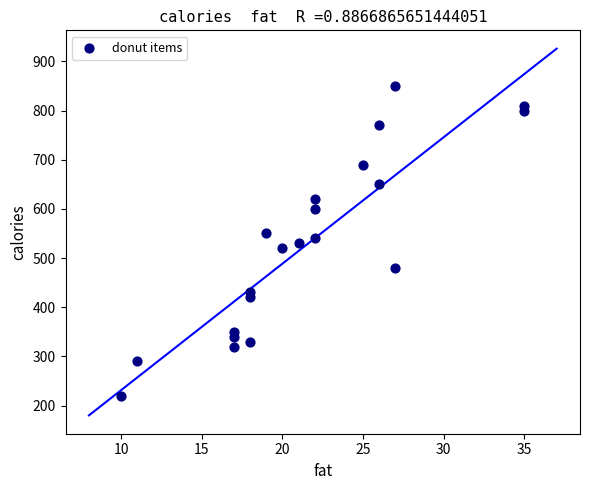

What is the range of X values (max minus min)?

25